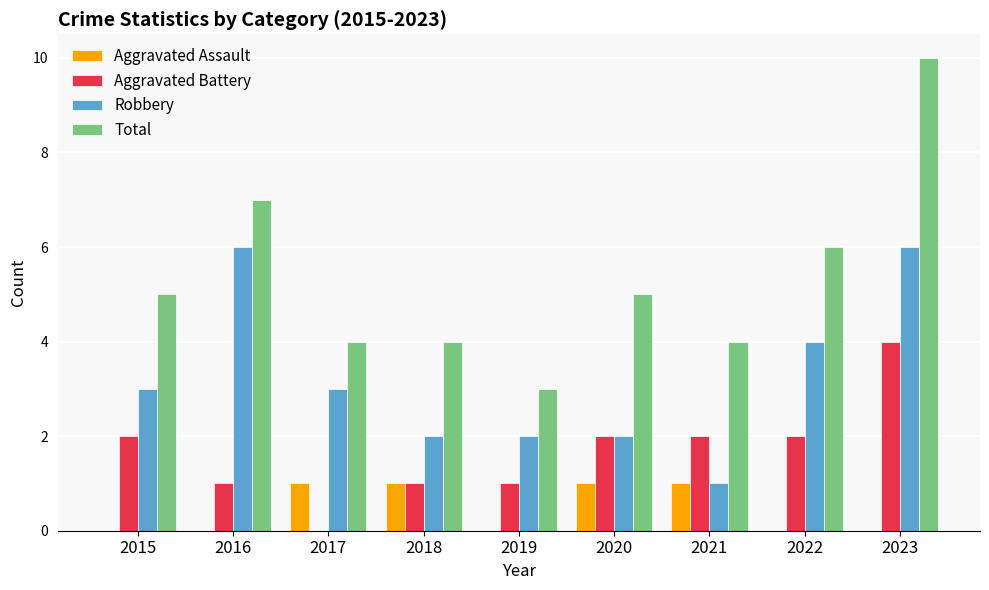

Reading left to right, what are all the values shown in this chart?

Aggravated Assault: 2015=0	2016=0	2017=1	2018=1	2019=0	2020=1	2021=1	2022=0	2023=0
Aggravated Battery: 2015=2	2016=1	2017=0	2018=1	2019=1	2020=2	2021=2	2022=2	2023=4
Robbery: 2015=3	2016=6	2017=3	2018=2	2019=2	2020=2	2021=1	2022=4	2023=6
Total: 2015=5	2016=7	2017=4	2018=4	2019=3	2020=5	2021=4	2022=6	2023=10